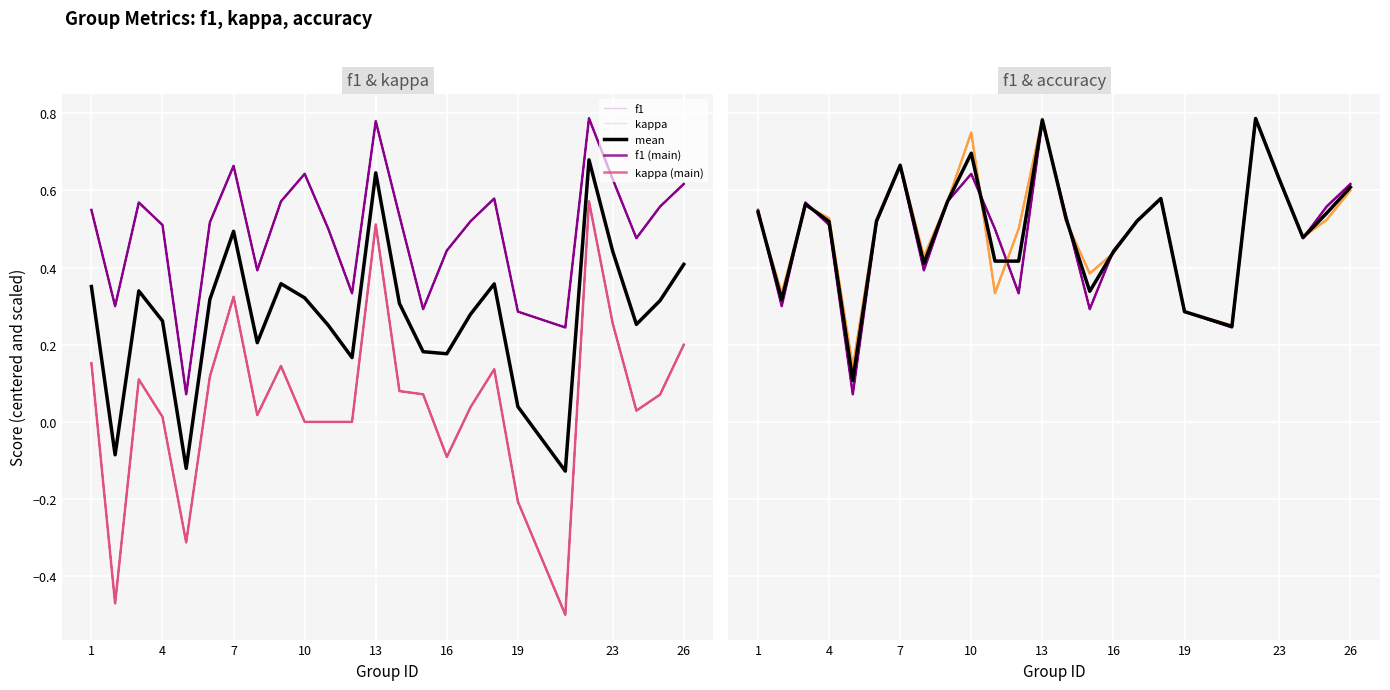

Which category has the lowest value across all series?

21